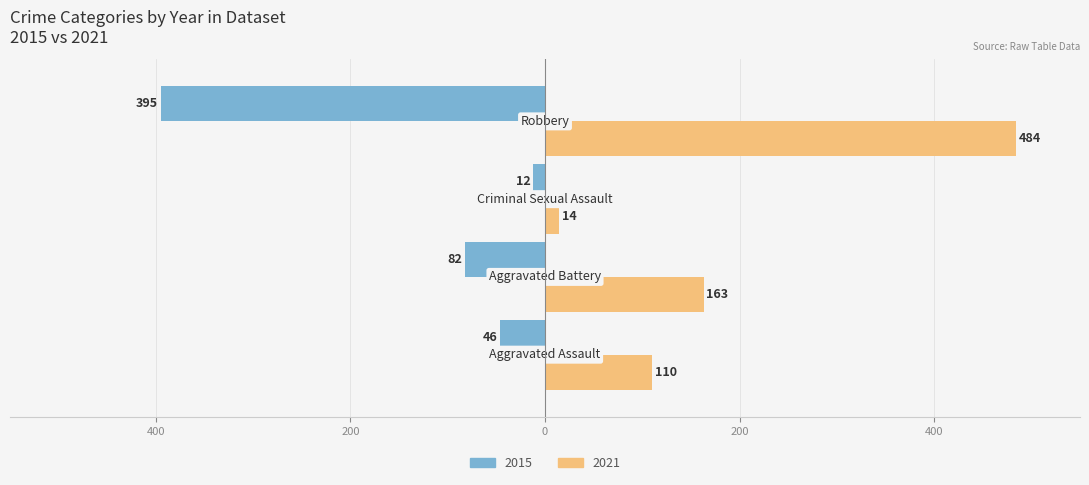

What are all the series names shown in the legend?

2015, 2021